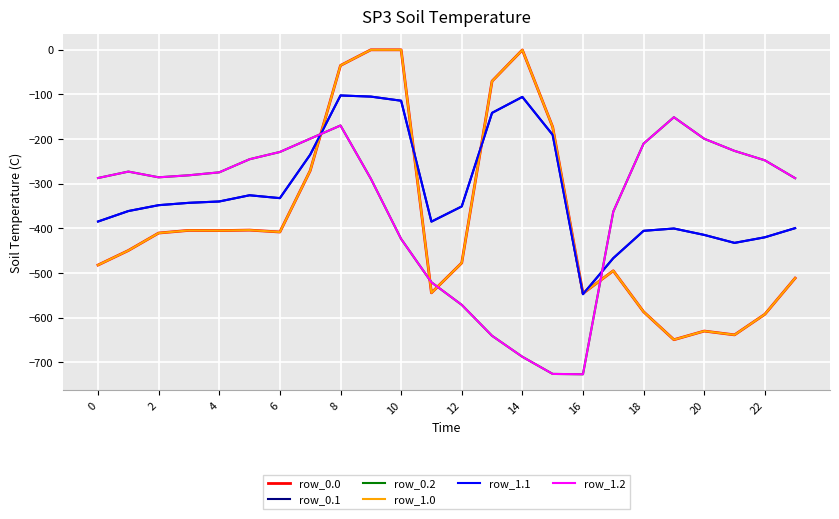

Does the chart have visible grid lines?

Yes